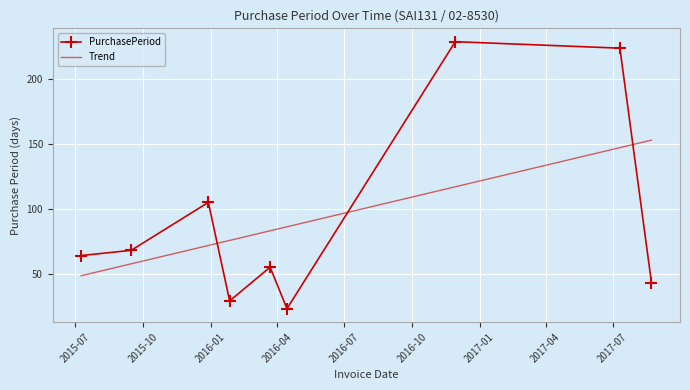

What is the smallest value displayed?

23.0